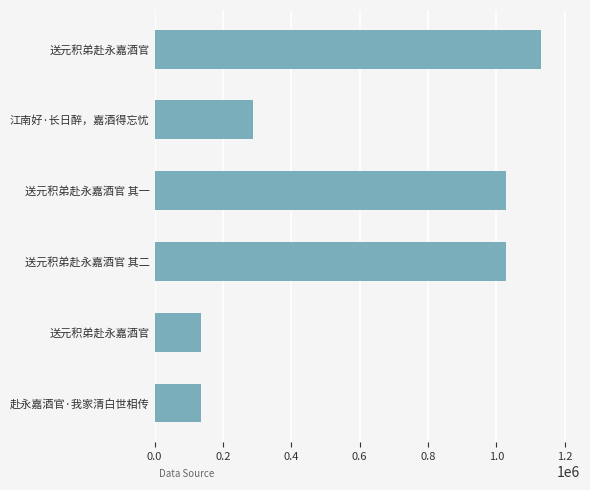

Does the chart contain any negative values?

No